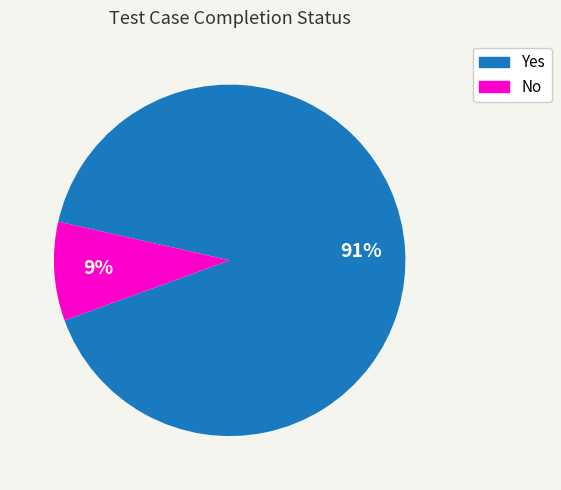

Is the sum of No and Yes greater than half?

Yes